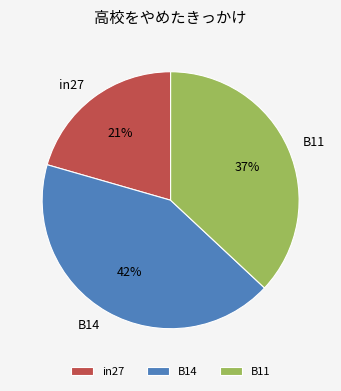

Combined, do B14 and in27 account for over 50%?

Yes